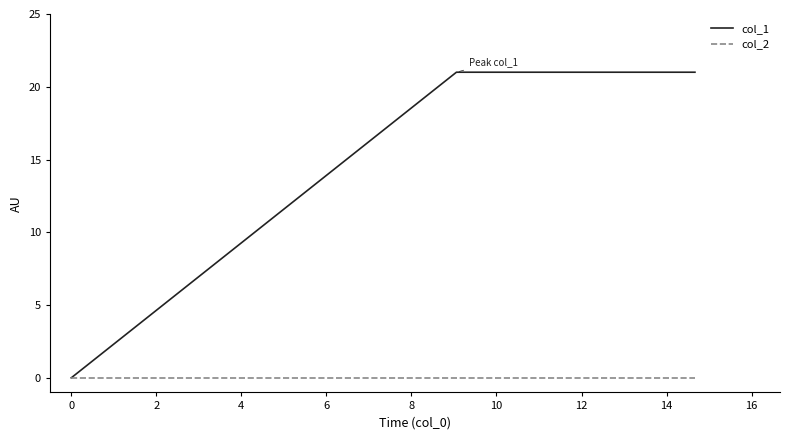

Reading right to left, list all the values displayed in this chart.

col_1: 21	21	0
col_2: 0	0	0